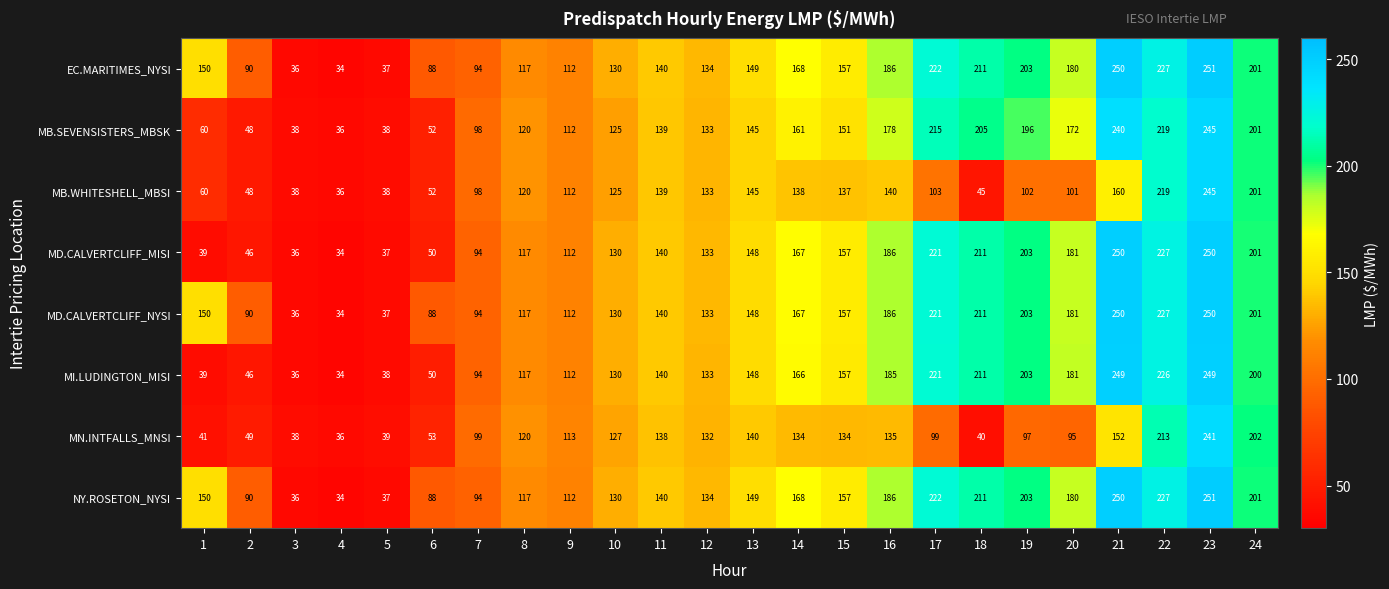

What is the maximum value for MN.INTFALLS_MNSI?

241